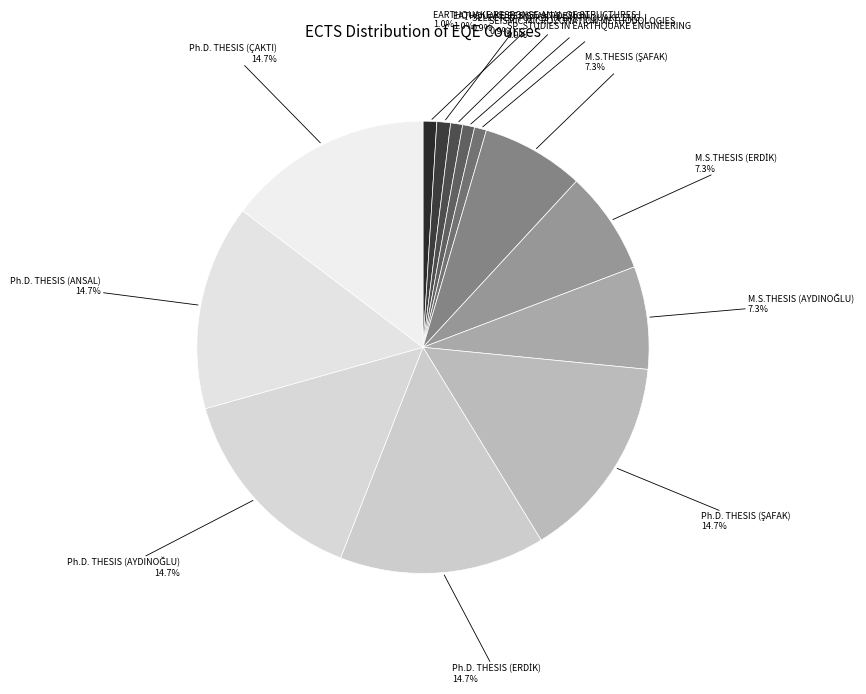

Does SP. STUDIES IN EARTHQUAKE ENGINEERING represent more than half of the total?

No